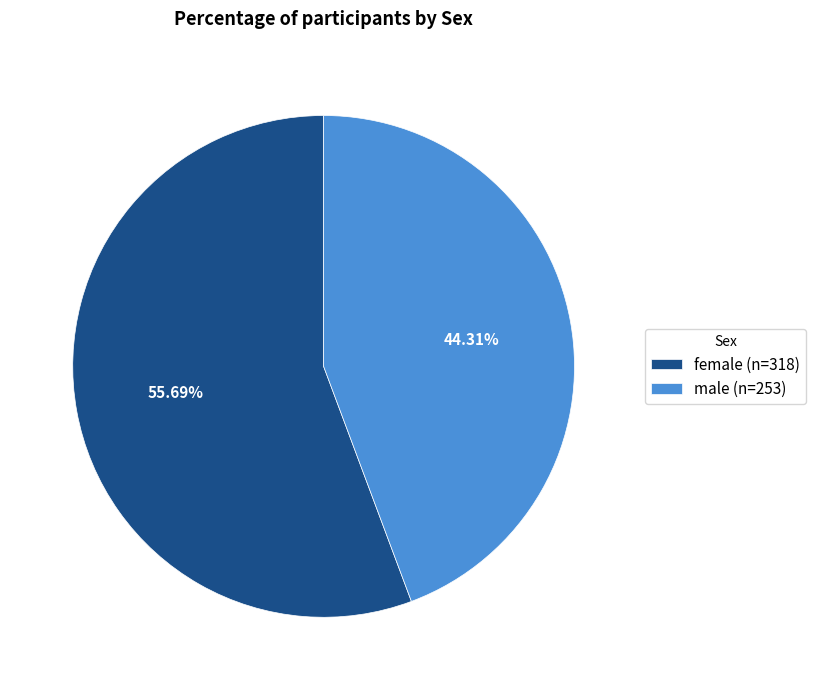

How many slices are in this pie chart?

2